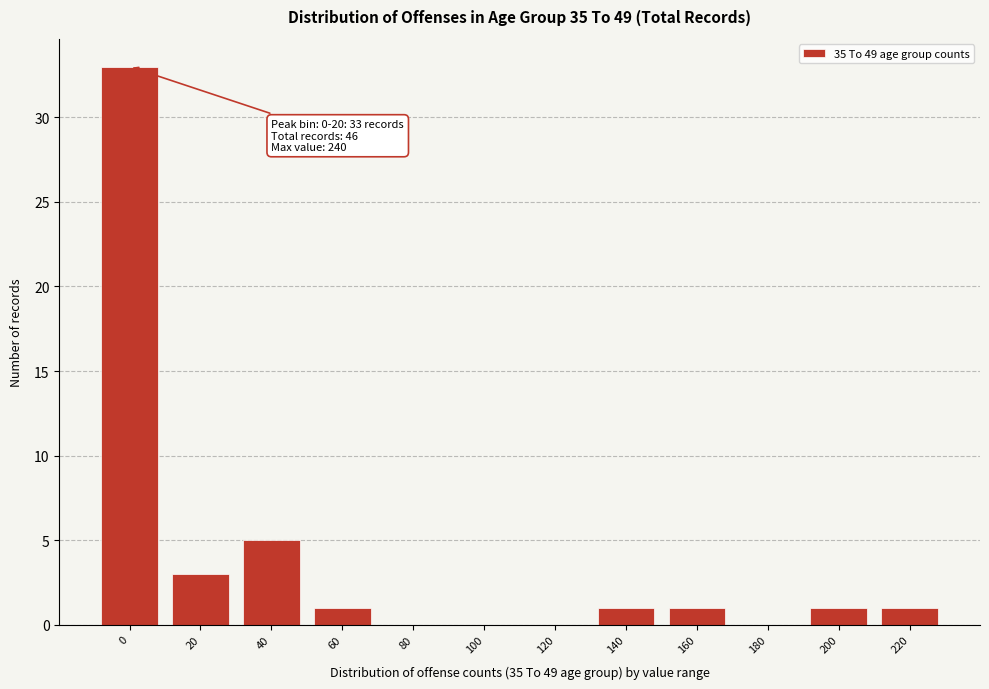

Reading left to right, what are all the values shown in this chart?

0=33	20=3	40=5	60=1	80=0	100=0	120=0	140=1	160=1	180=0	200=1	220=1